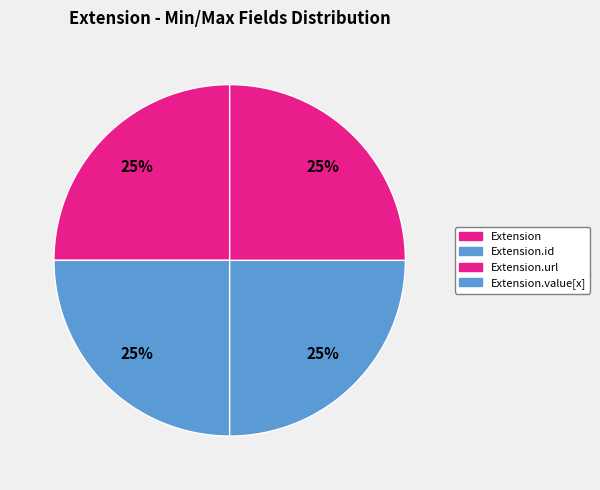

Which slice is the largest?

Extension.url